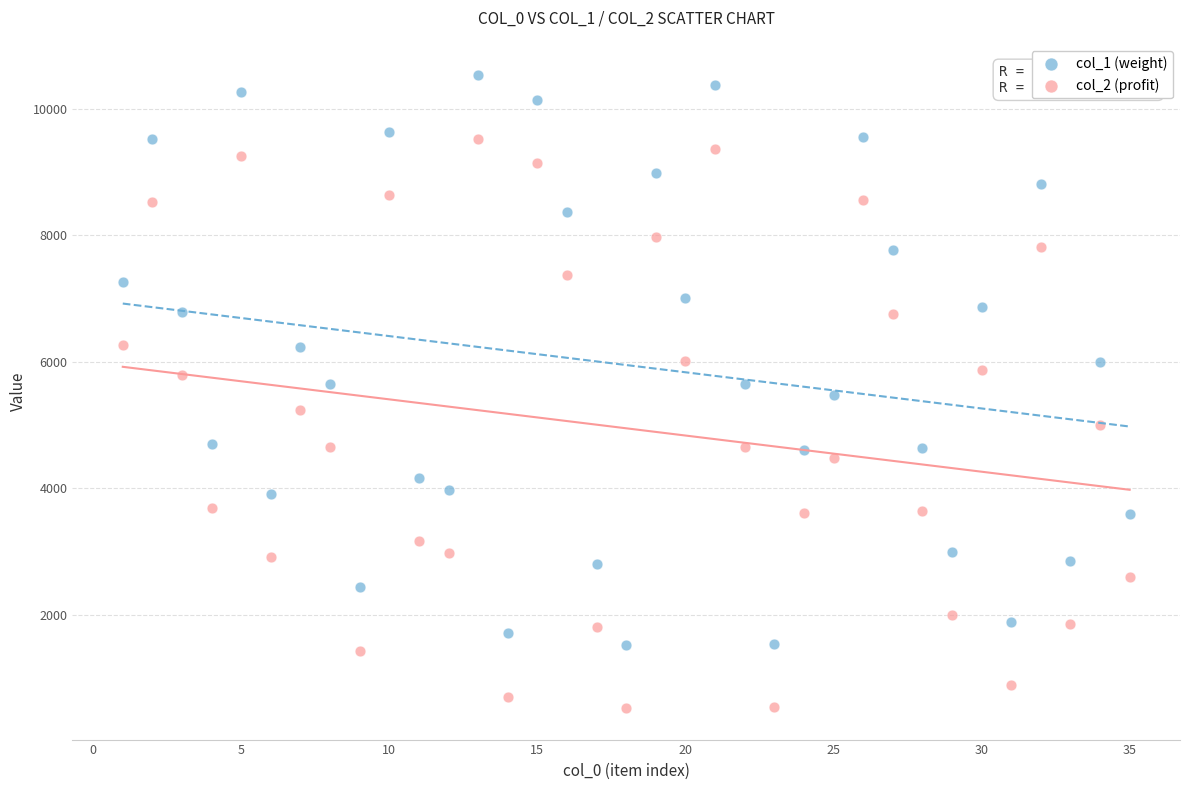

What is the X range (max minus min) for the scatter plot?

34